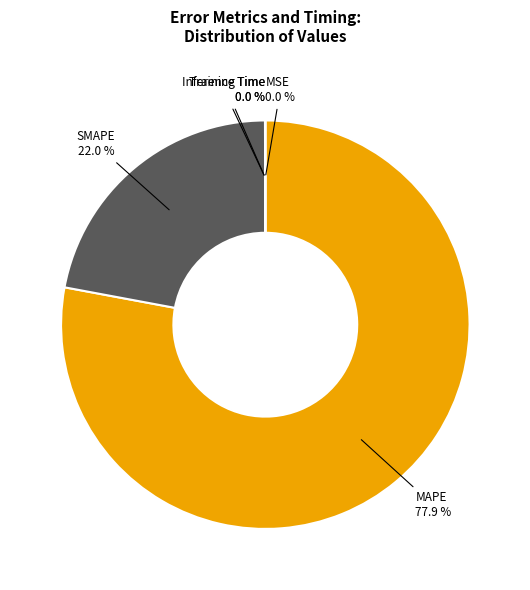

Which category accounts for the majority?

MAPE